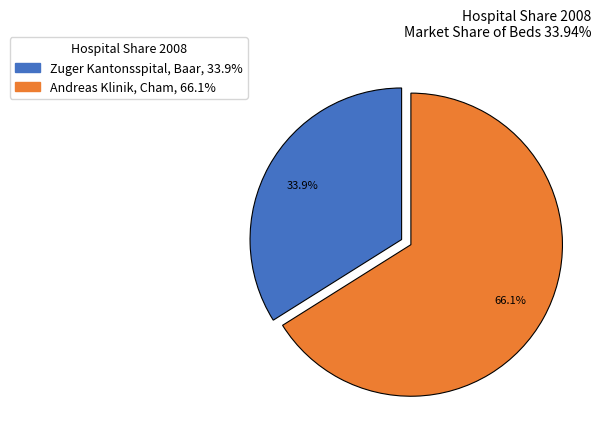

Do Andreas Klinik, Cham and Zuger Kantonsspital, Baar together represent more than half of the pie?

Yes